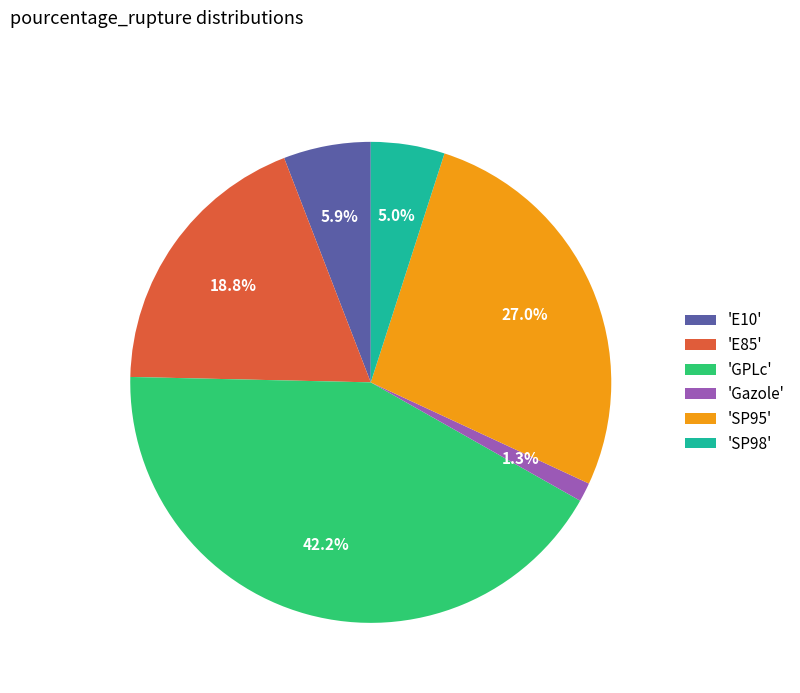

To the nearest percent, what is the average slice percentage?

17%